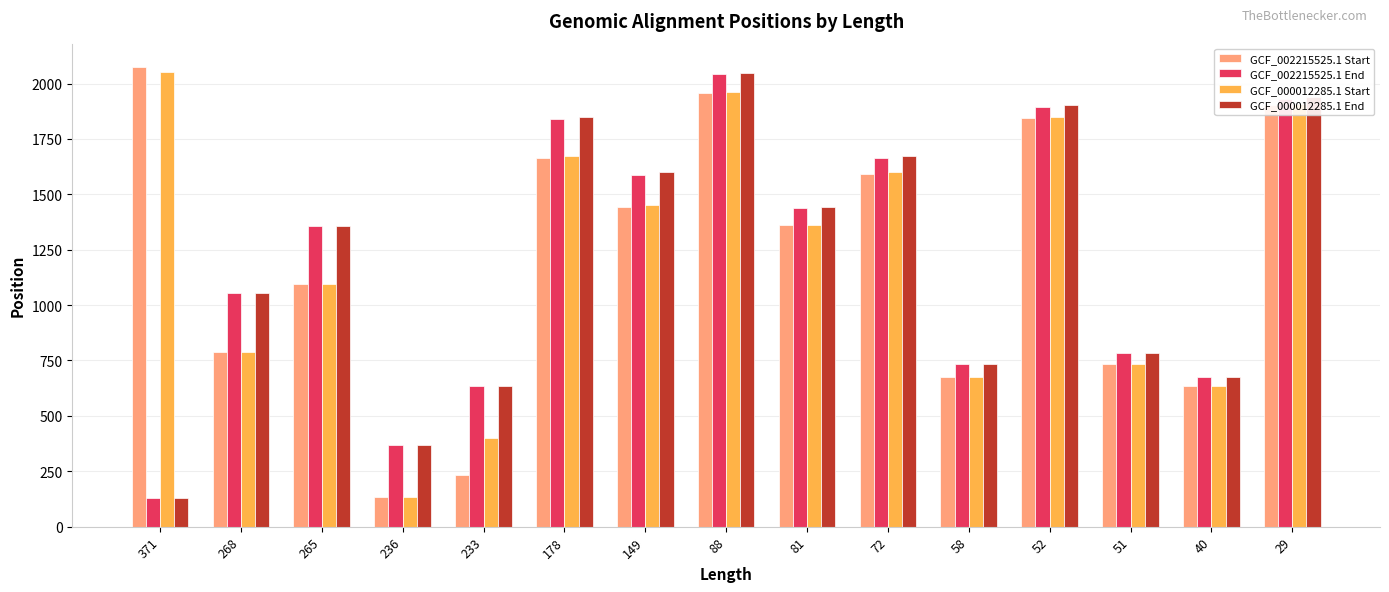

What are all the series names shown in the legend?

GCF_002215525.1 Start, GCF_002215525.1 End, GCF_000012285.1 Start, GCF_000012285.1 End